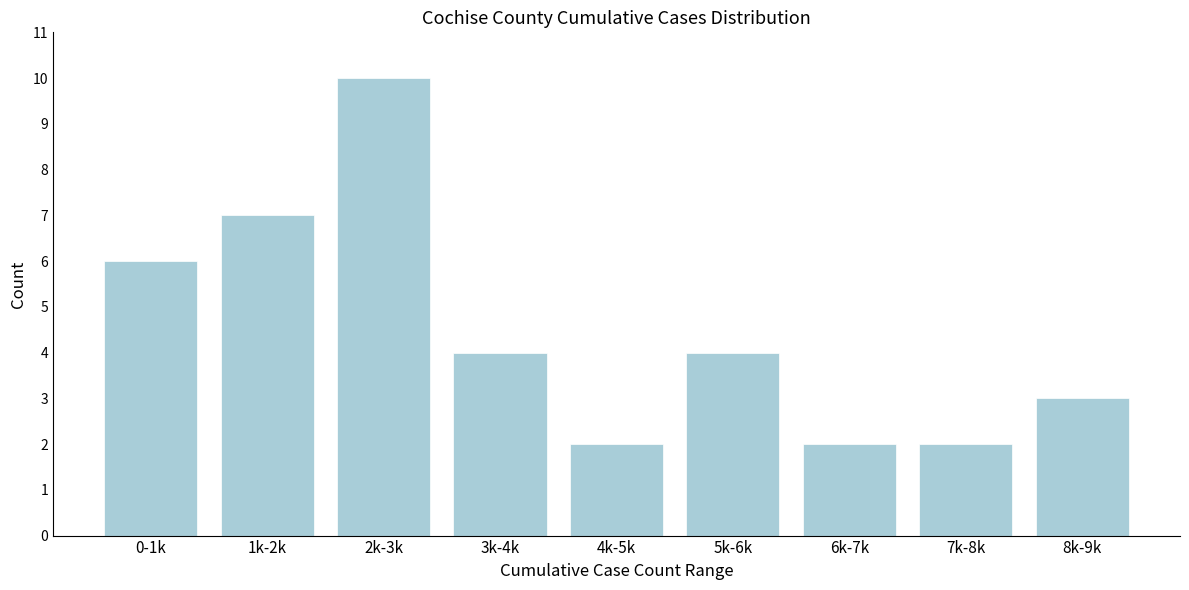

Reading right to left, transcribe all the data shown in this chart.

8k-9k=3	7k-8k=2	6k-7k=2	5k-6k=4	4k-5k=2	3k-4k=4	2k-3k=10	1k-2k=7	0-1k=6